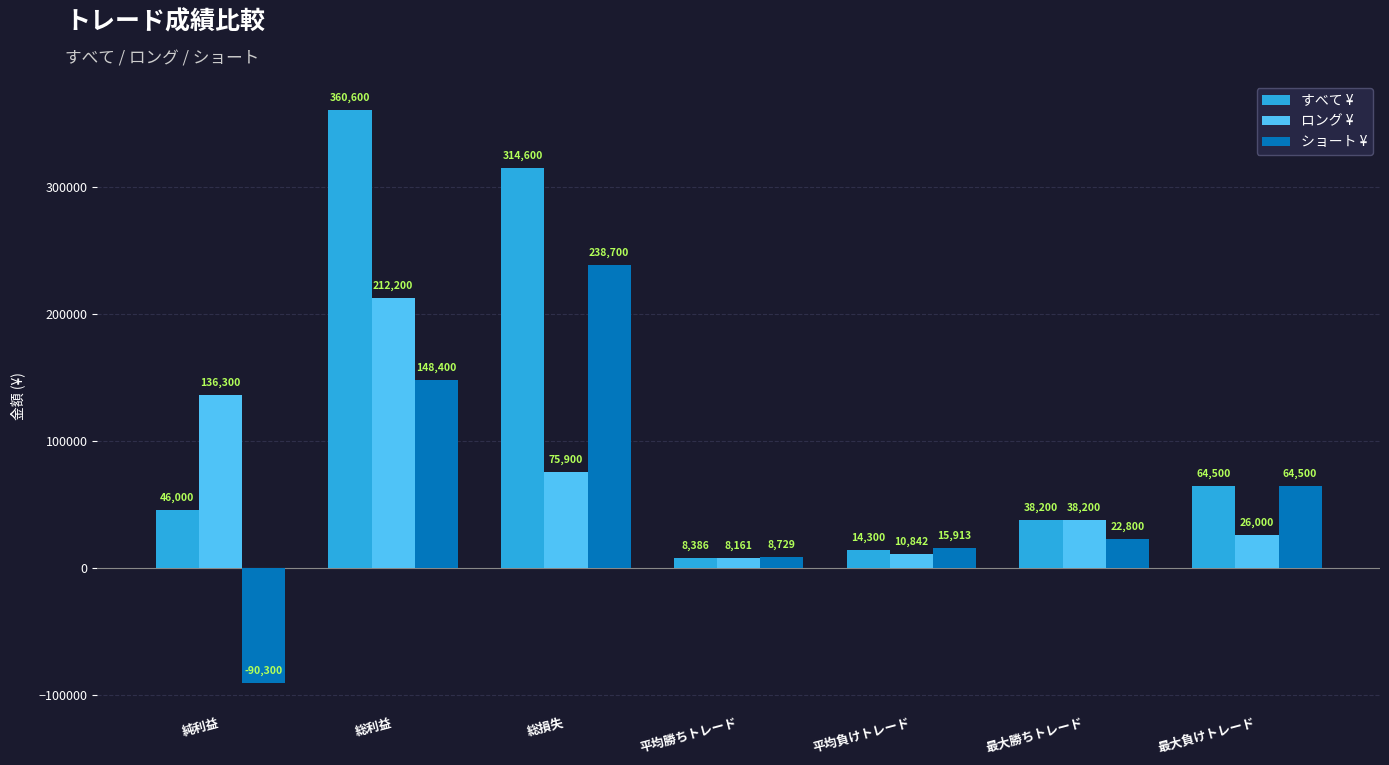

What is the difference between the ショート ¥ values at 純利益 and 総利益?

238700.0